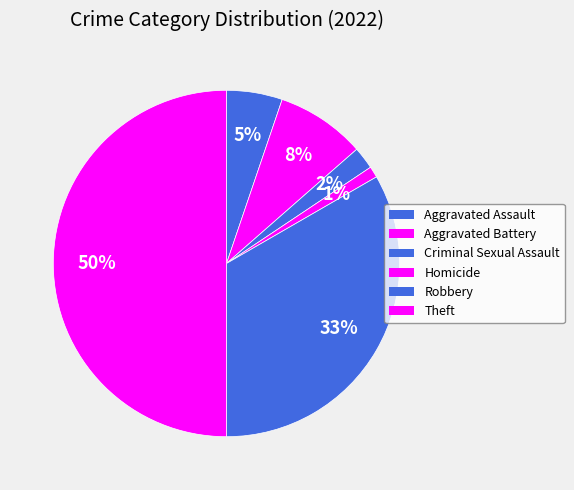

Count the number of slices in the pie.

6